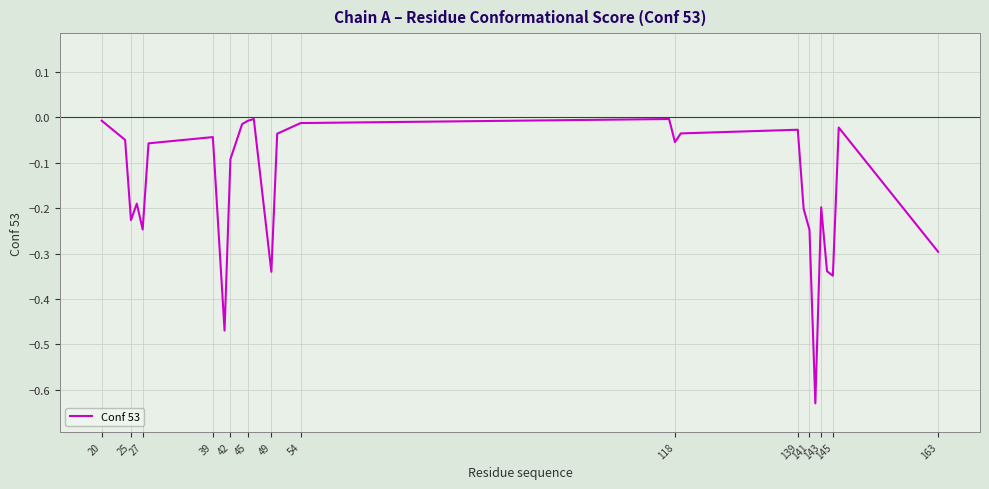

How many lines are shown in the chart?

1